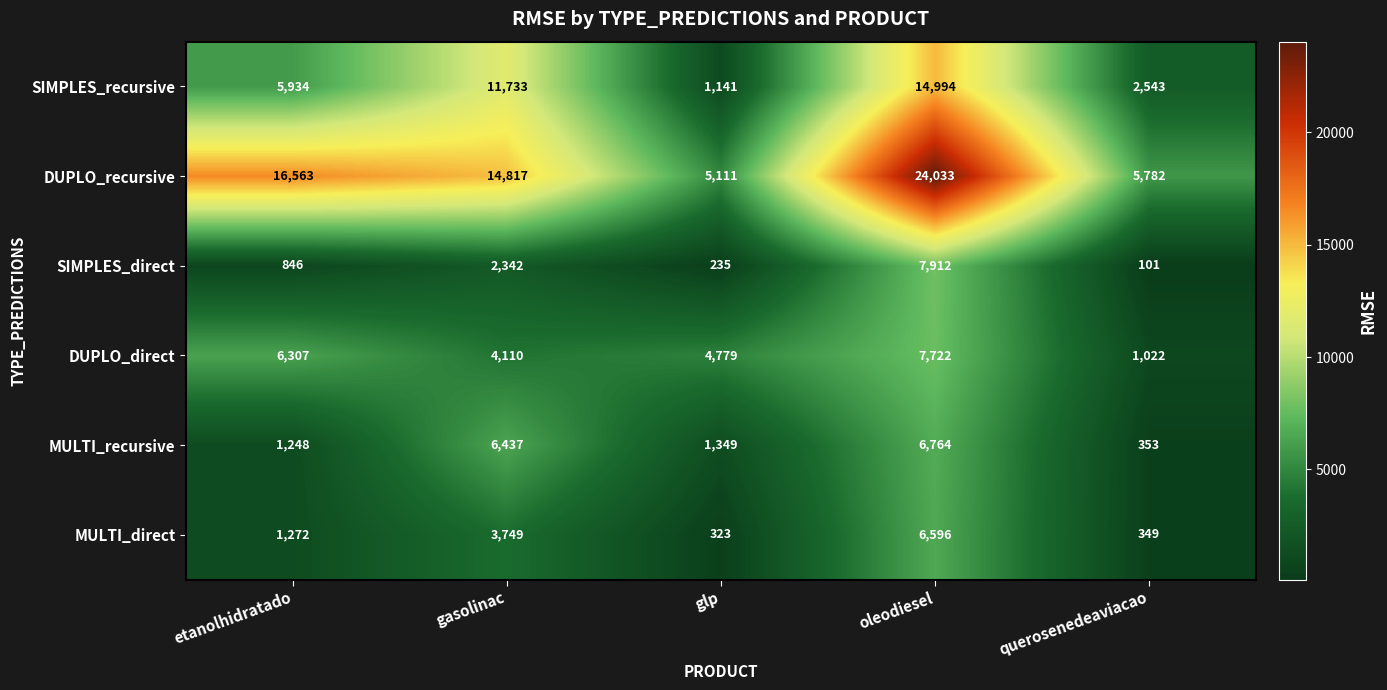

Read the MULTI_direct value at oleodiesel.

6596